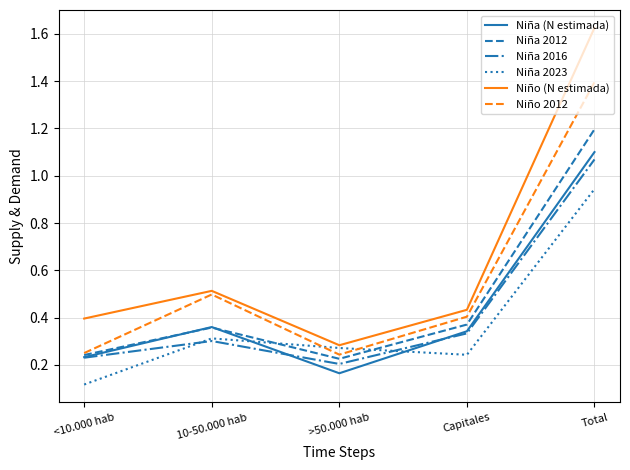

Where is Niña 2023 nearest to the value 0?

<10.000 hab